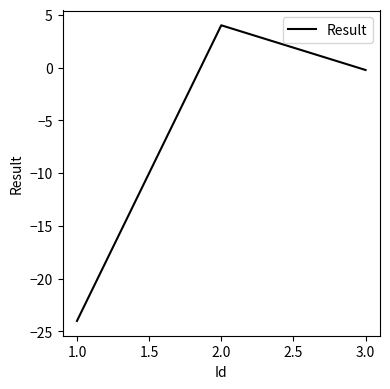

Rank the categories by value from lowest to highest.

1.0, 3.0, 2.0